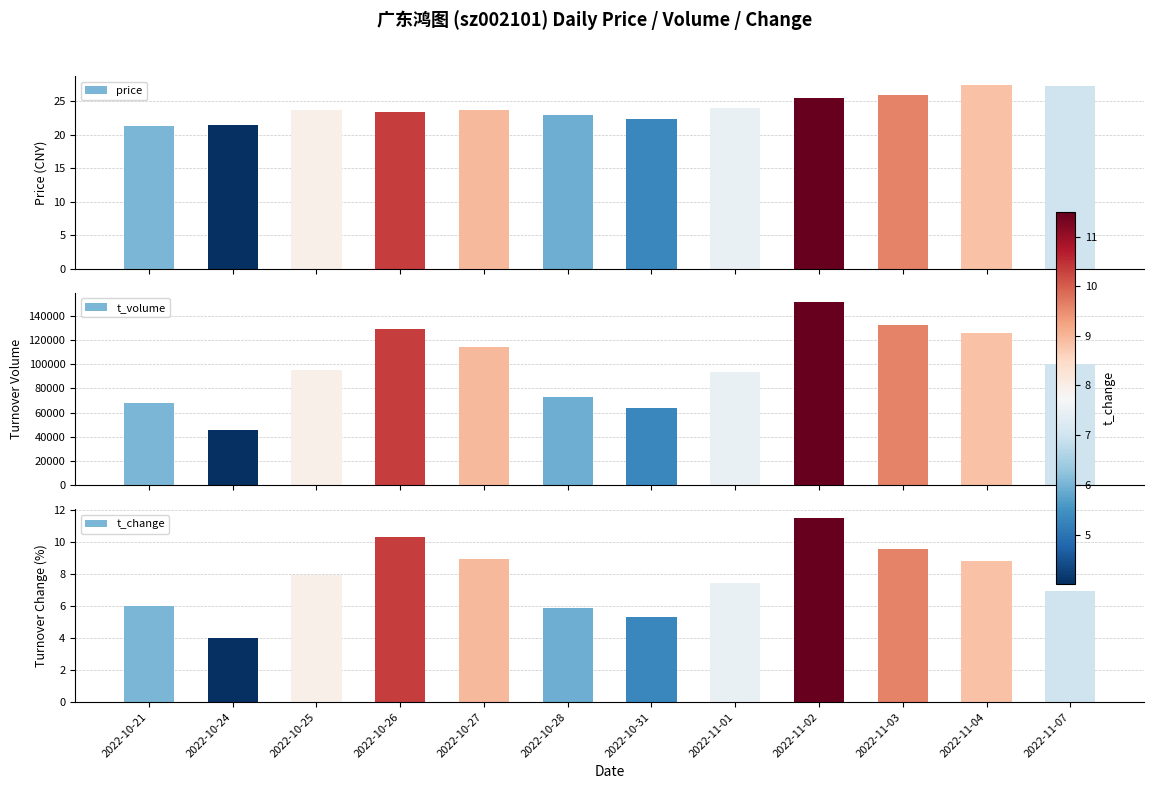

The value of t_change at 2022-11-01 is 12.9. True or false?

False